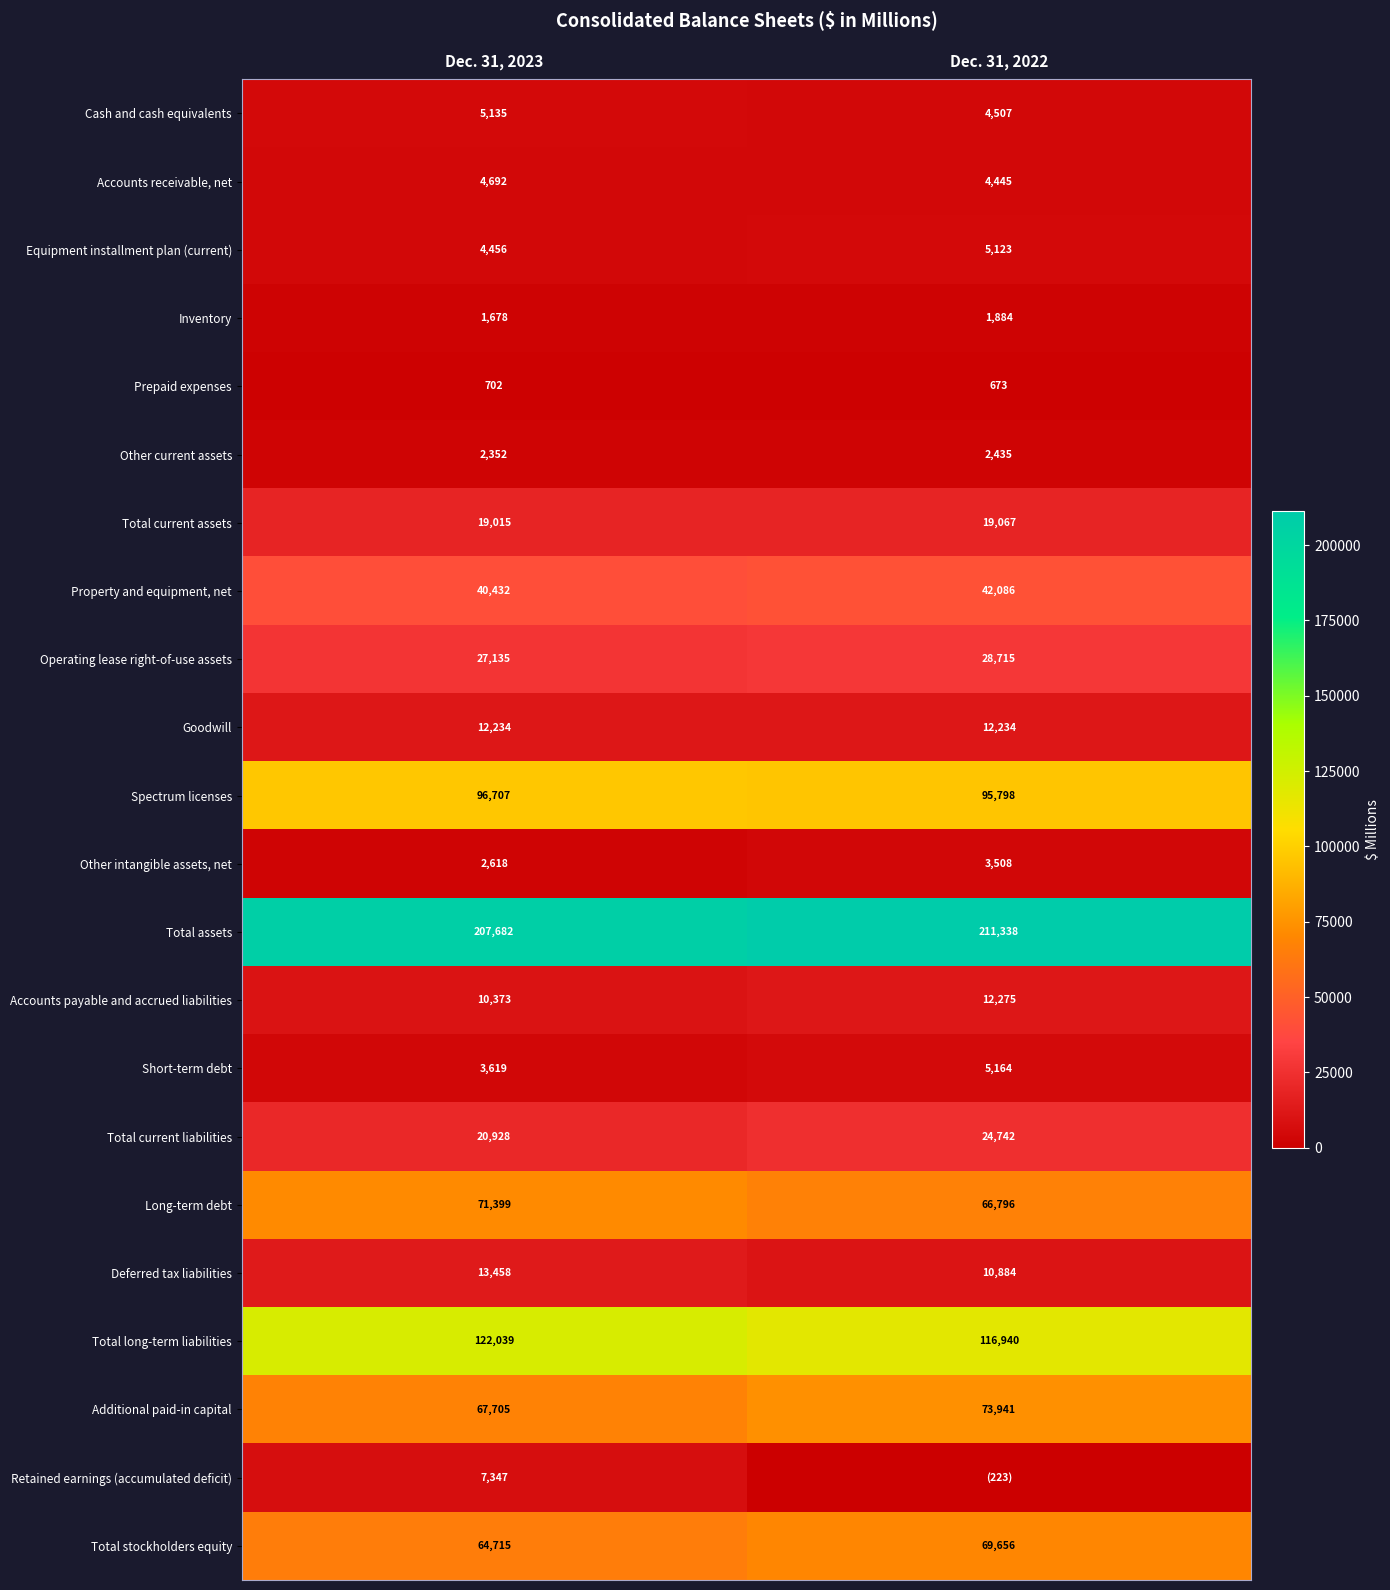

What is the minimum value for Equipment installment plan (current)?

4456